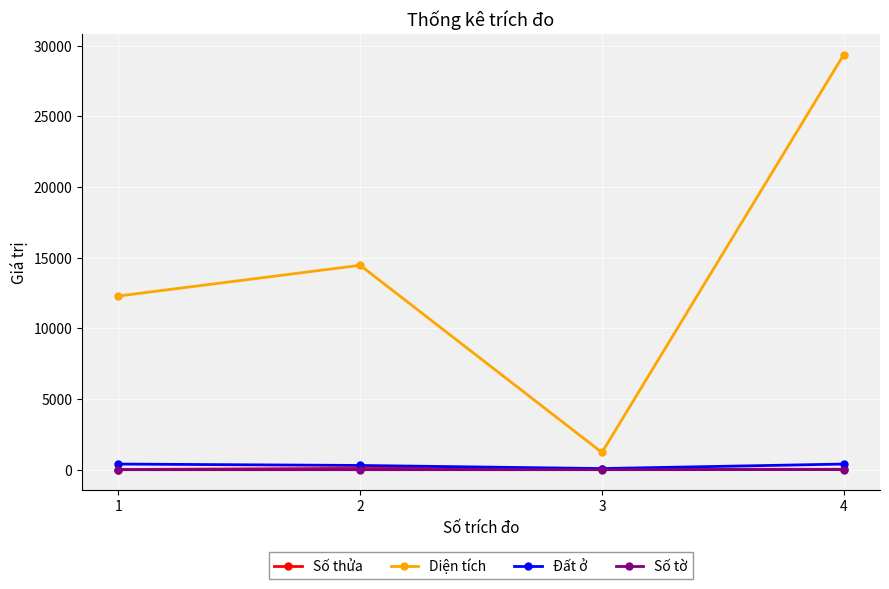

What is the smallest value displayed?

2.0